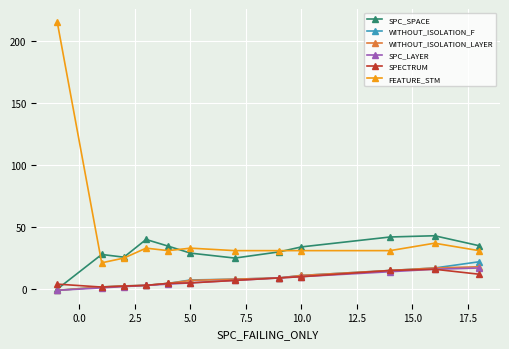

At how many categories does at least one series exceed 151?

1